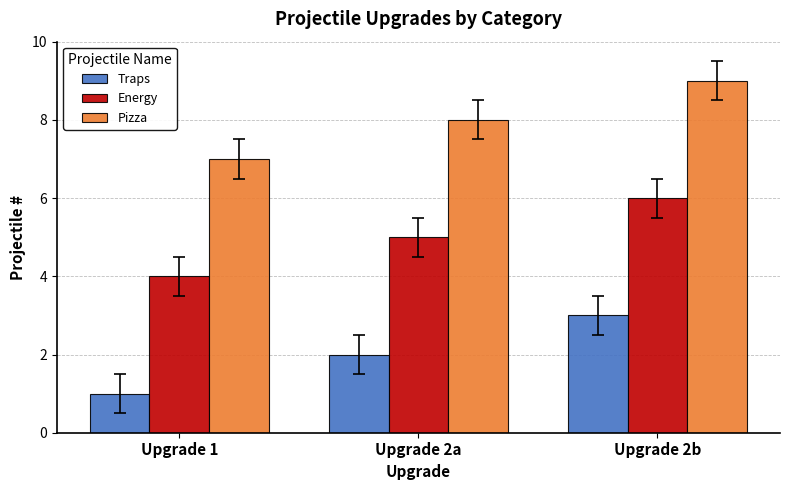

How many data points in Energy are less than 5?

1